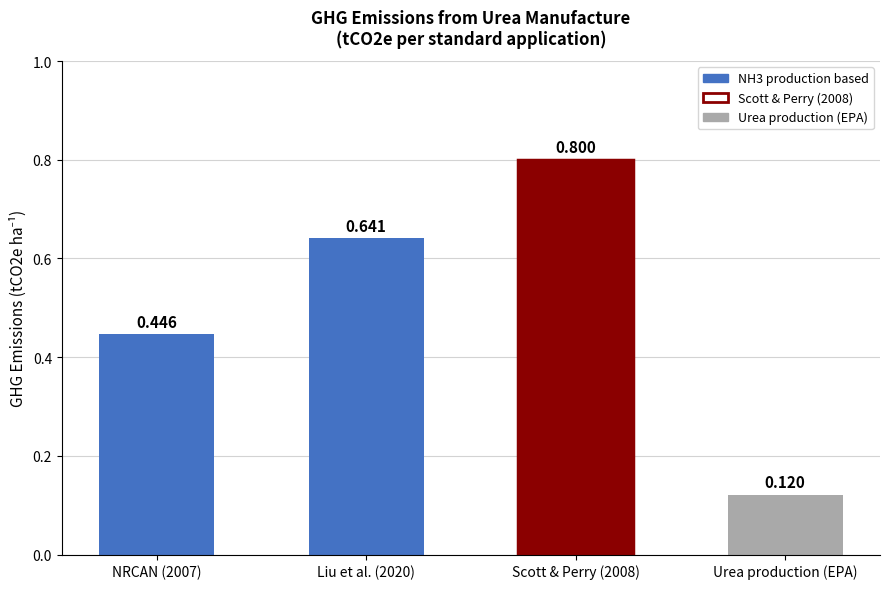

What is the minimum value shown in the chart?

0.1